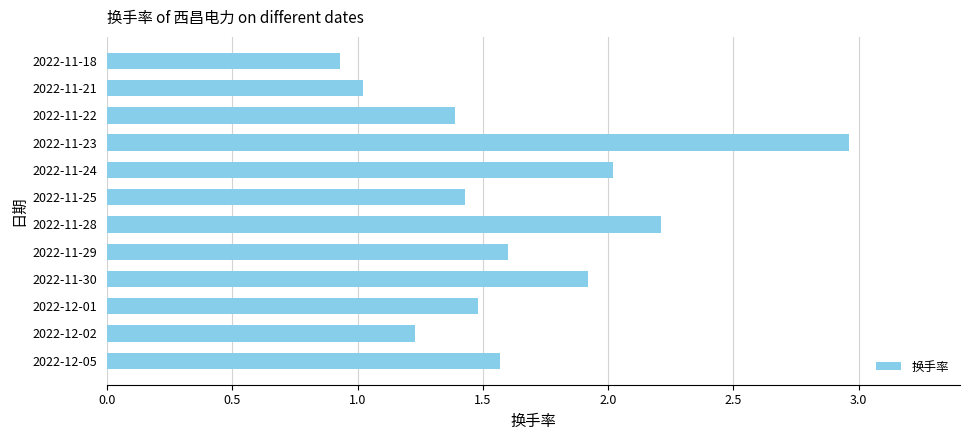

What value does the data have at 2022-11-30?

1.9